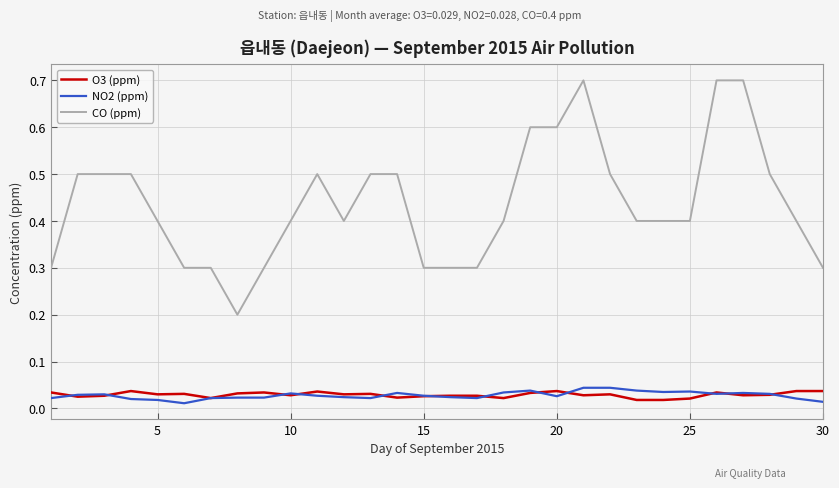

True or false: NO2 (ppm) and CO (ppm) intersect in this chart.

False